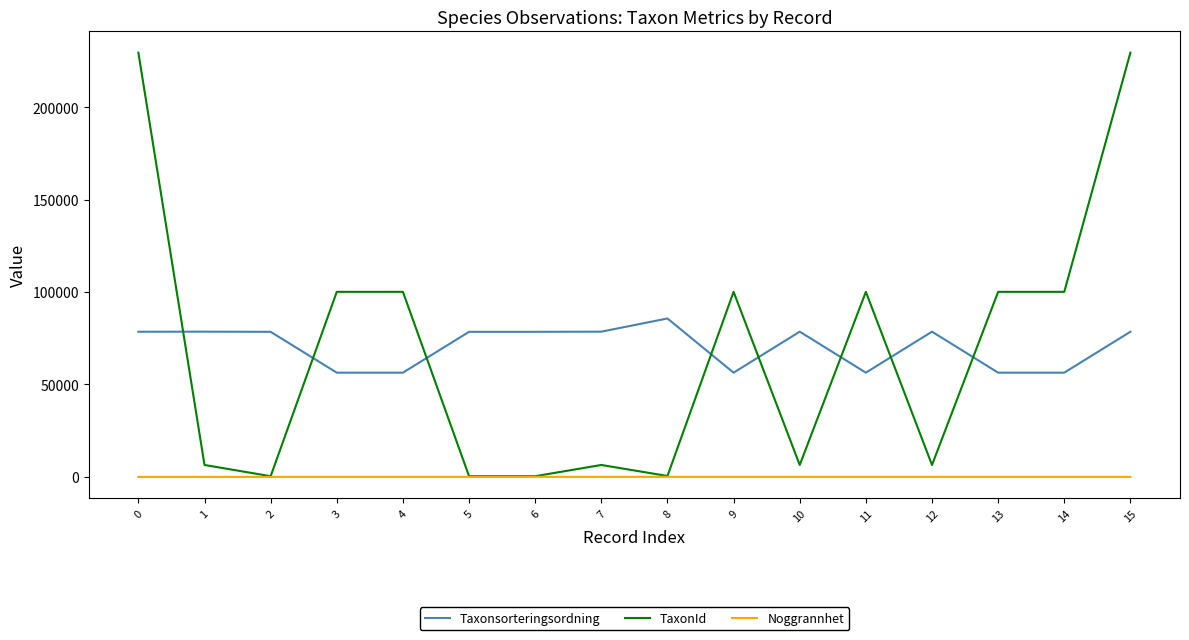

What is the maximum value shown in the chart?

229497